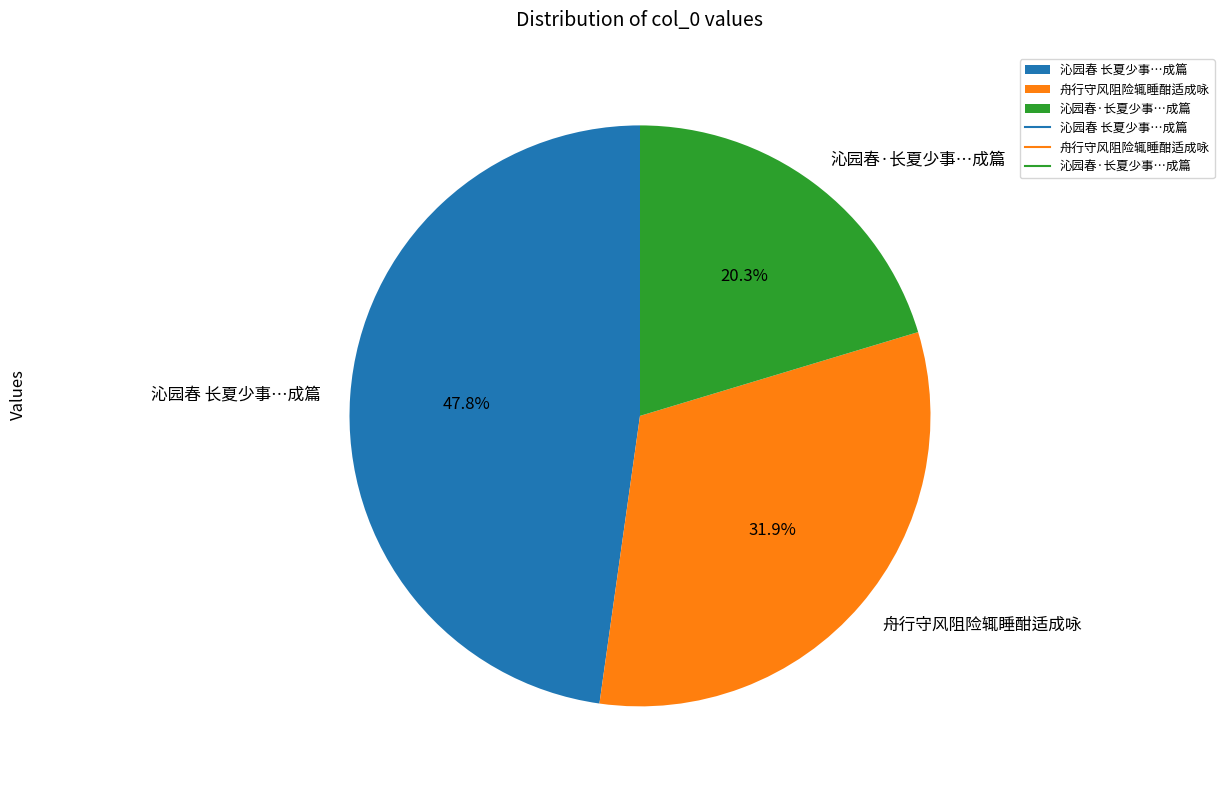

Is there a majority slice in this chart?

No